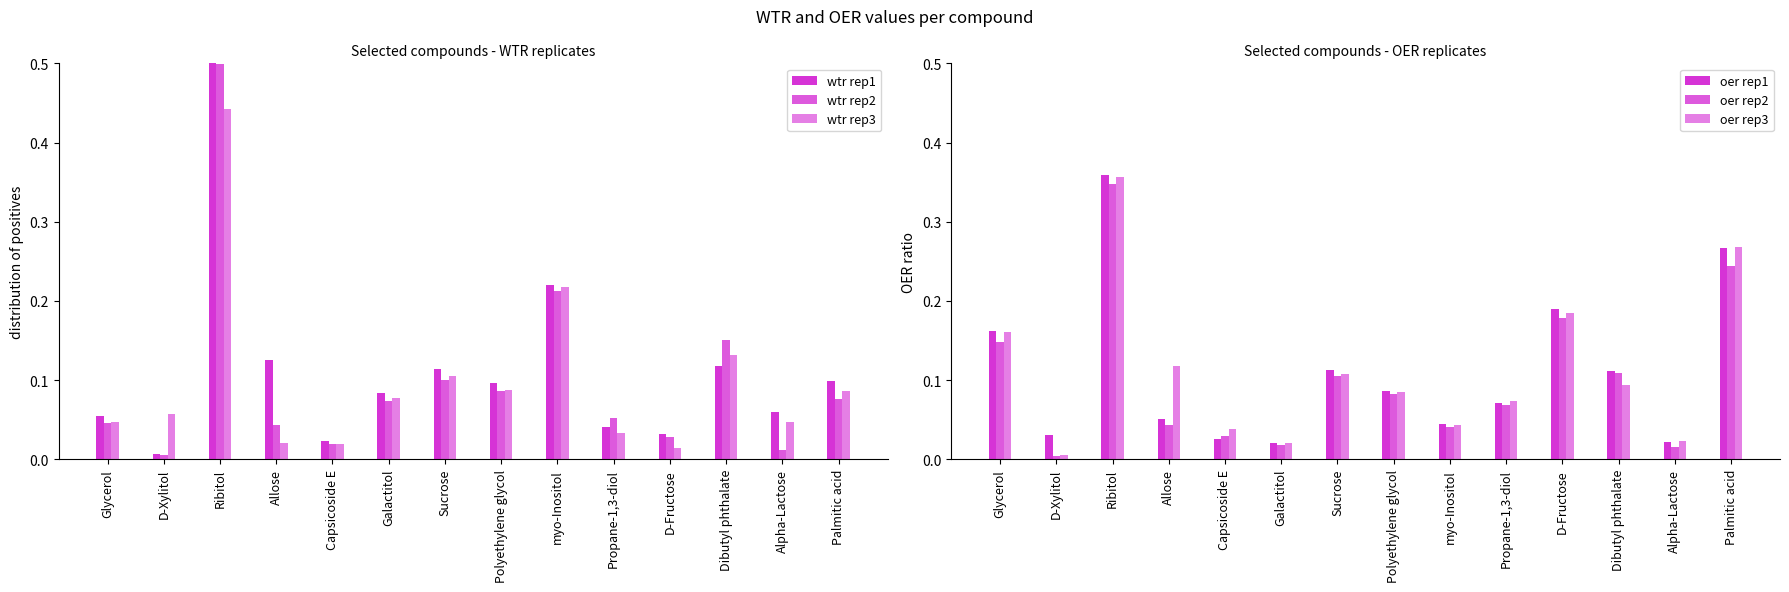

At which category is the sum across all series the highest?

Ribitol